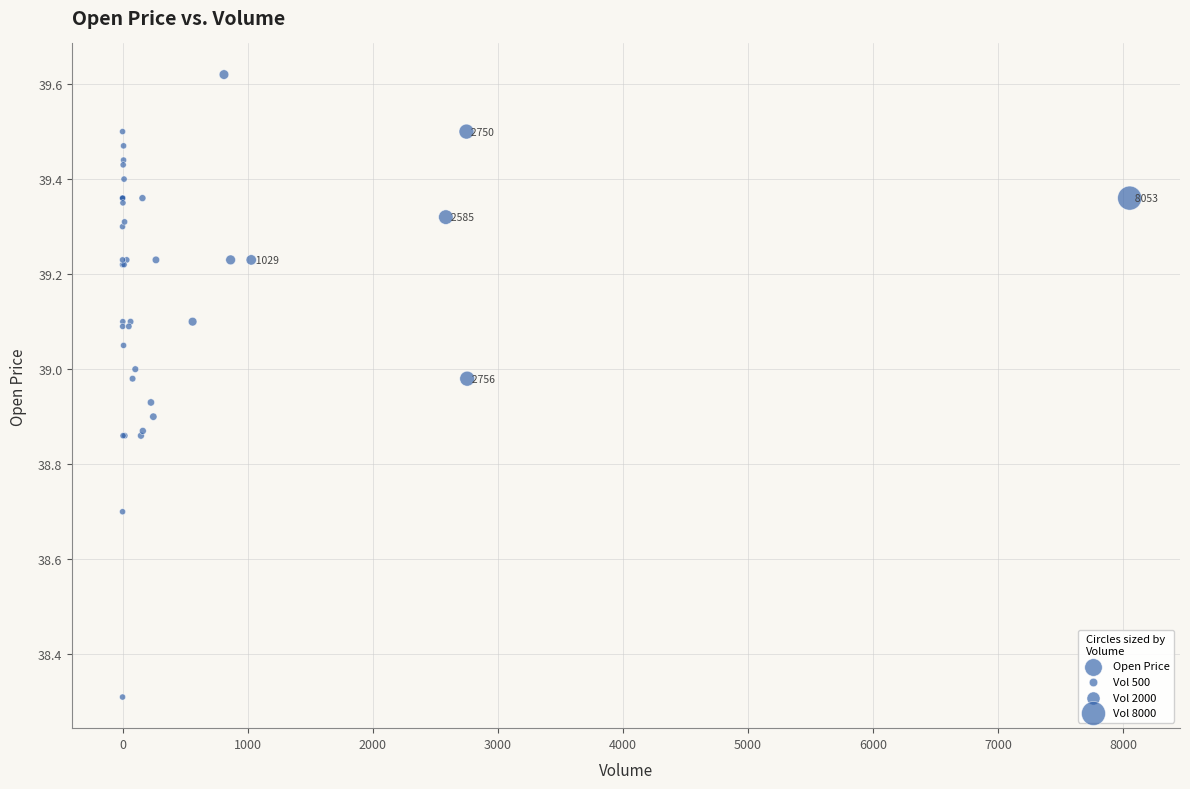

What Y value in the scatter plot is closest to 38?

38.3